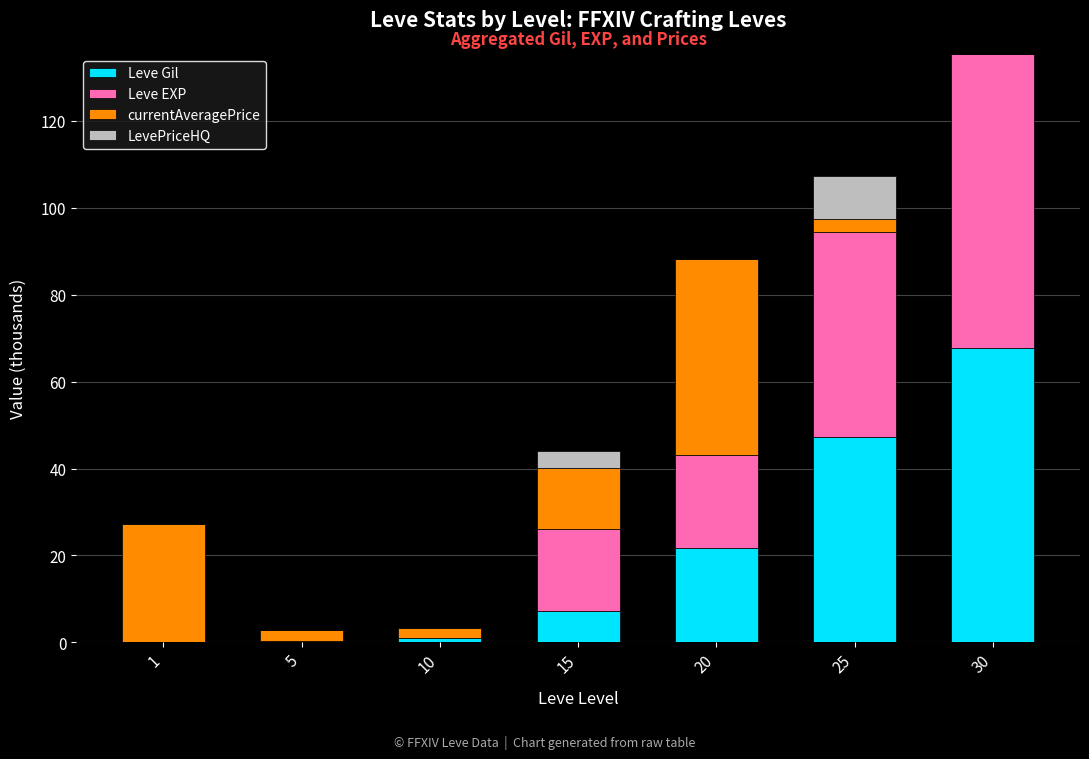

What is the difference between the Leve Gil values at 30 and 15?

60.6